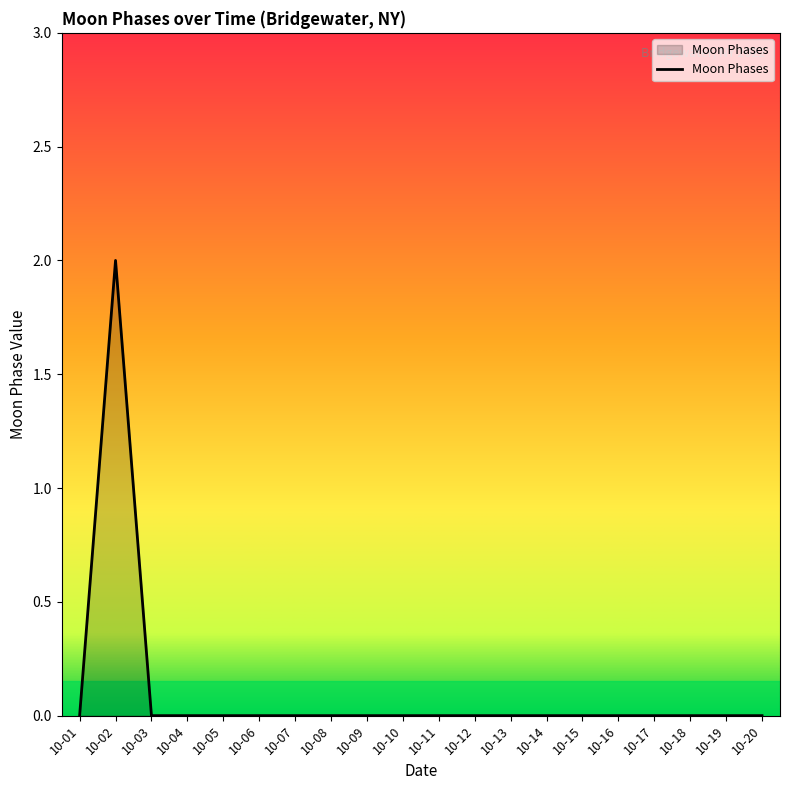

The chart shows a value of 0 at 10-06. True or false?

True